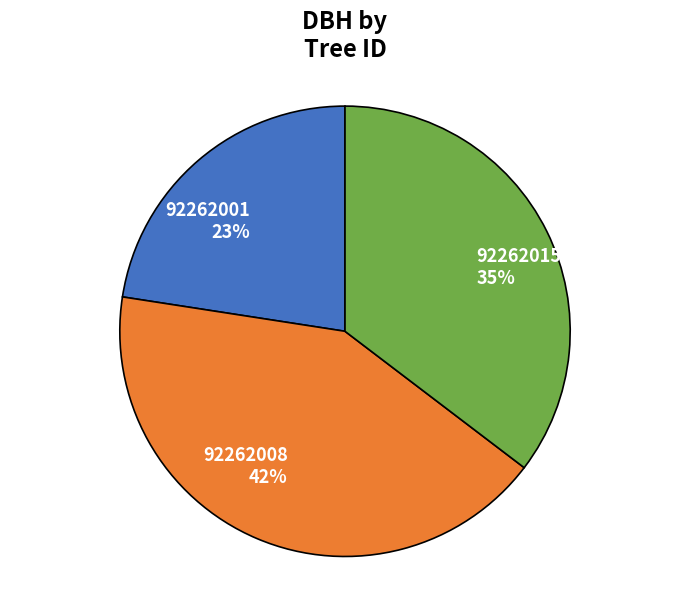

What percentage is the 92262008 slice, to the nearest percent?

42%